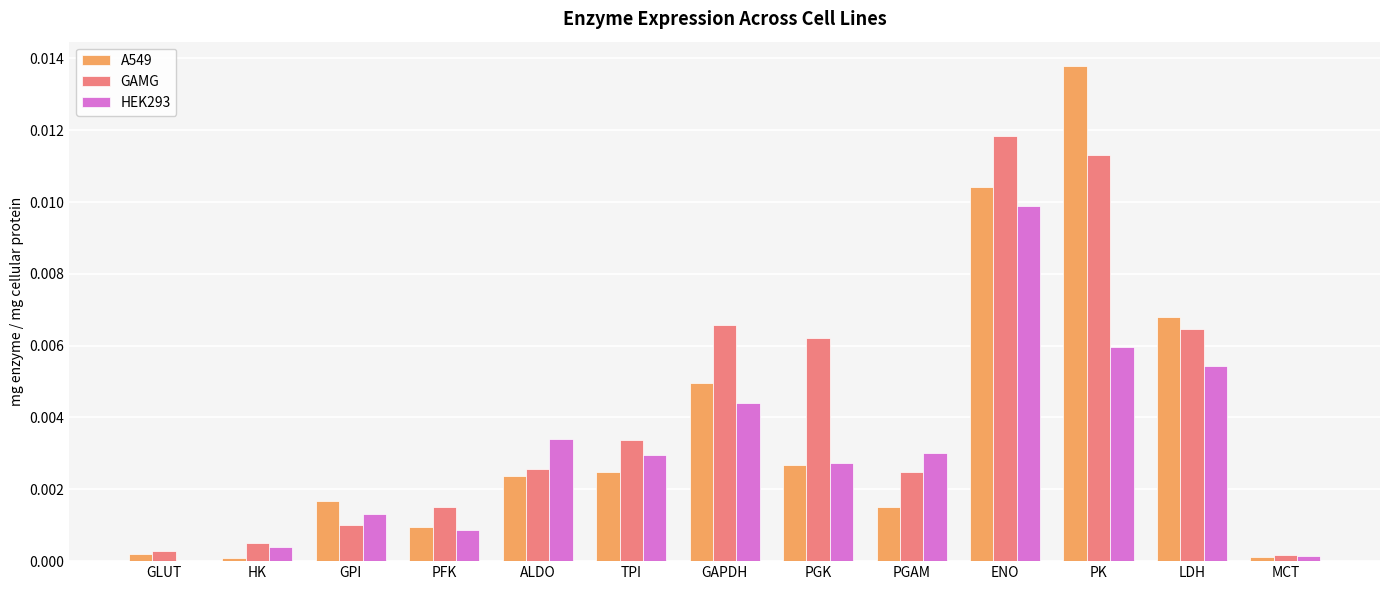

Is the value of A549 at HK greater than the value of HEK293 at LDH?

No